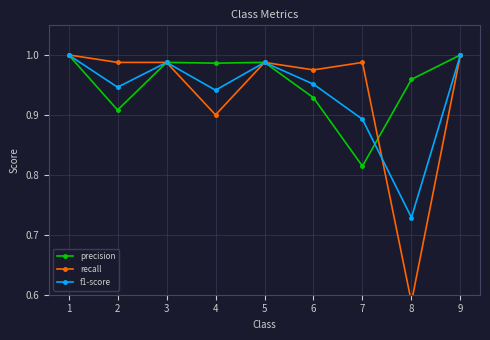

Count the number of categories in the chart.

9